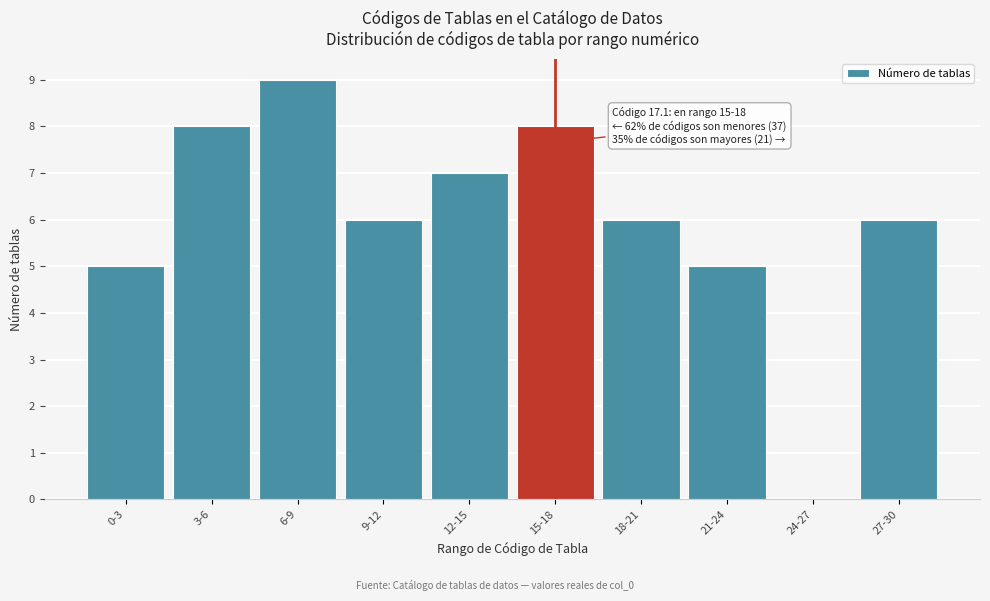

Reading right to left, list all the values displayed in this chart.

27-30=6	24-27=0	21-24=5	18-21=6	15-18=8	12-15=7	9-12=6	6-9=9	3-6=8	0-3=5